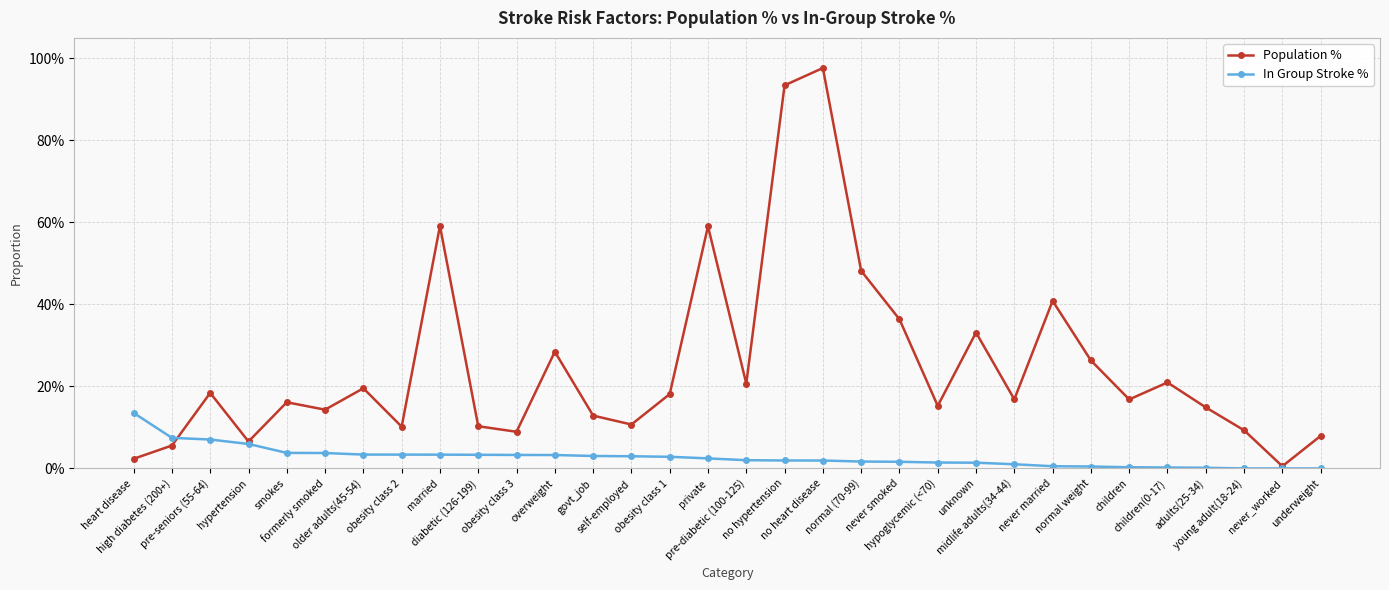

Which series changed the most between formerly smoked and adults(25-34)?

In Group Stroke %